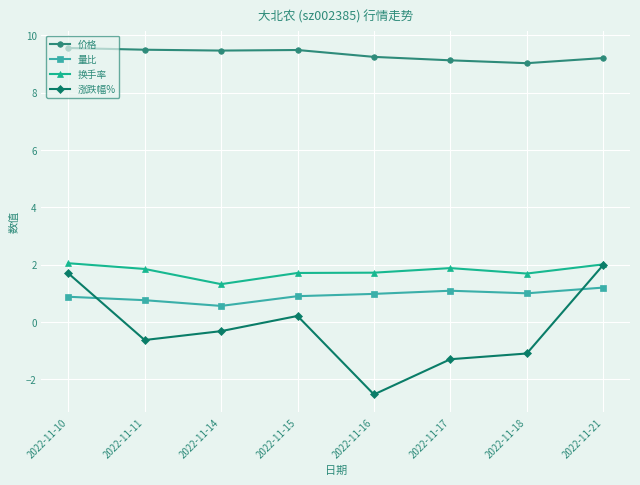

Is it true that 换手率 equals 1.7 at 2022-11-16?

True